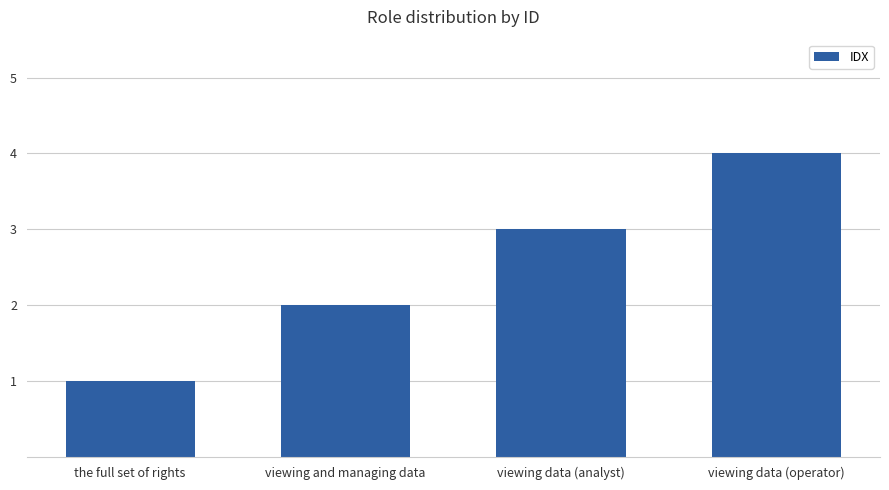

Reading right to left, what are all the values shown in this chart?

viewing data (operator)=4	viewing data (analyst)=3	viewing and managing data=2	the full set of rights=1